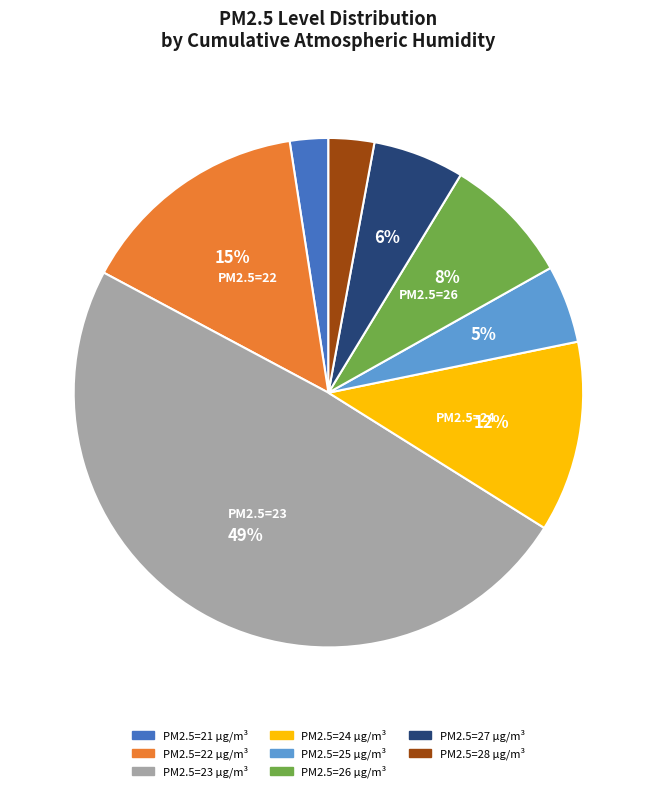

Do PM2.5=23 µg/m³ and PM2.5=26 µg/m³ together represent more than half of the pie?

Yes